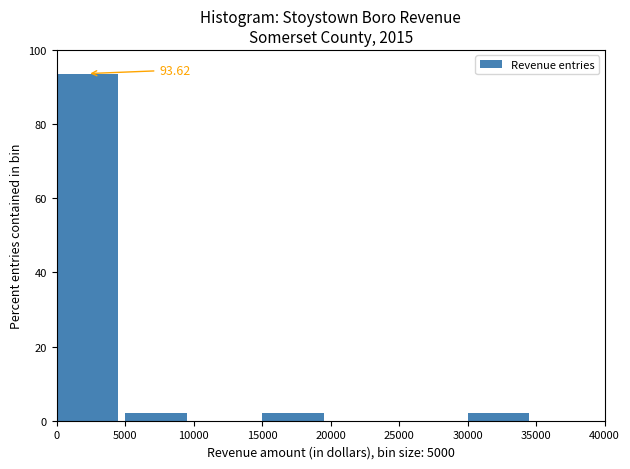

Over which range of the x-axis is the bar tallest?

0 to 5000